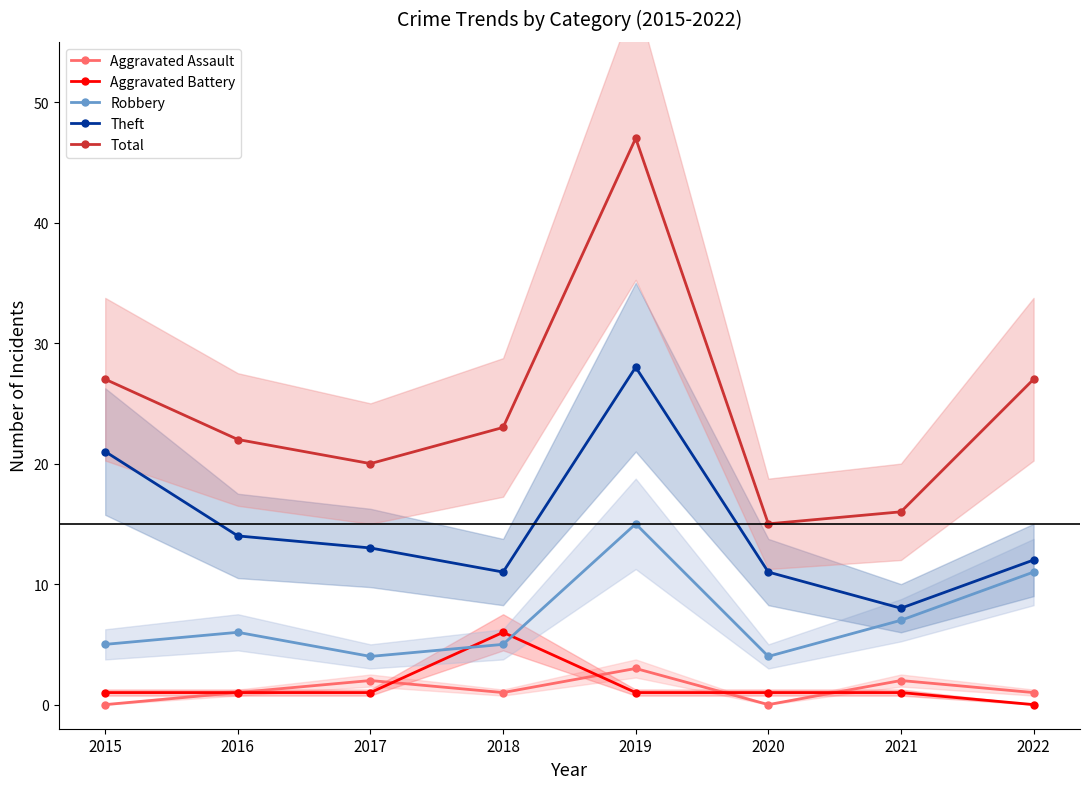

How many interior local valleys does the Robbery series have?

2